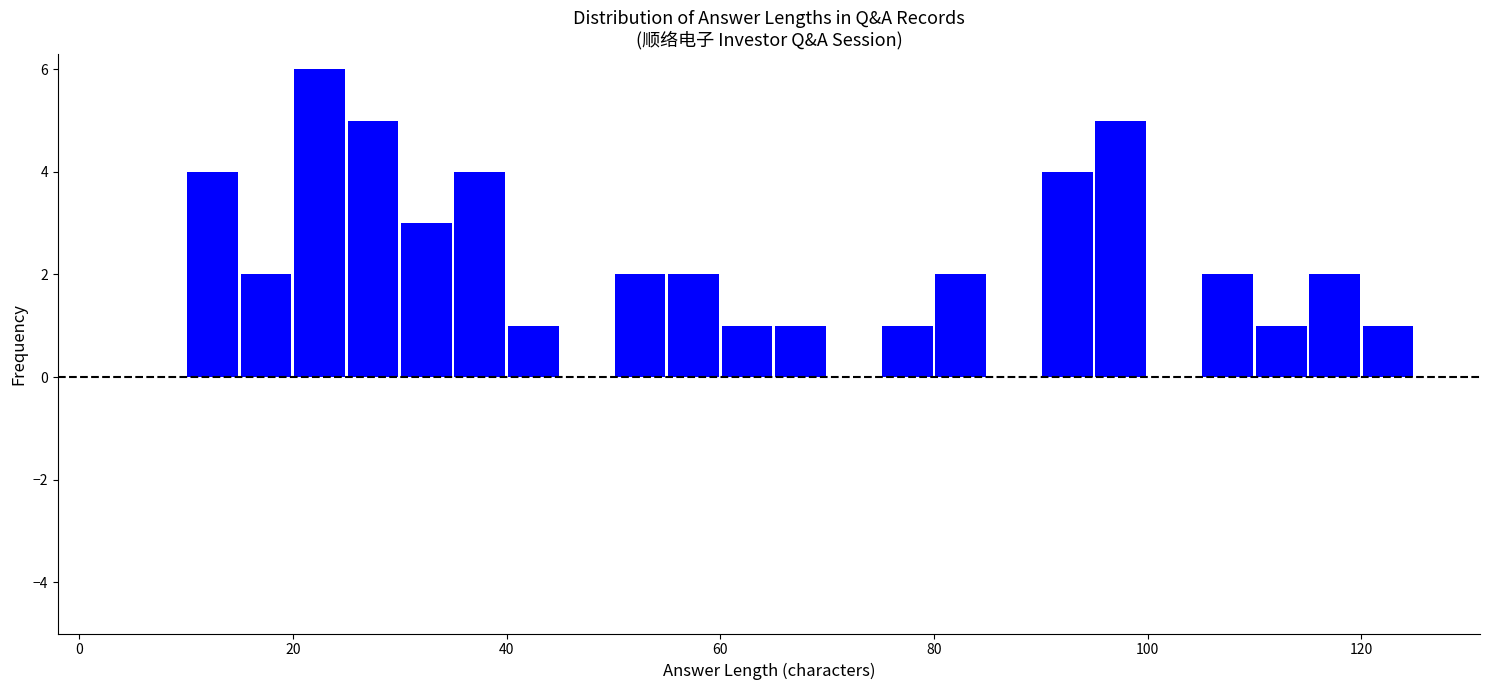

Read against the x-axis, roughly where is the centre of the tallest bar?

22